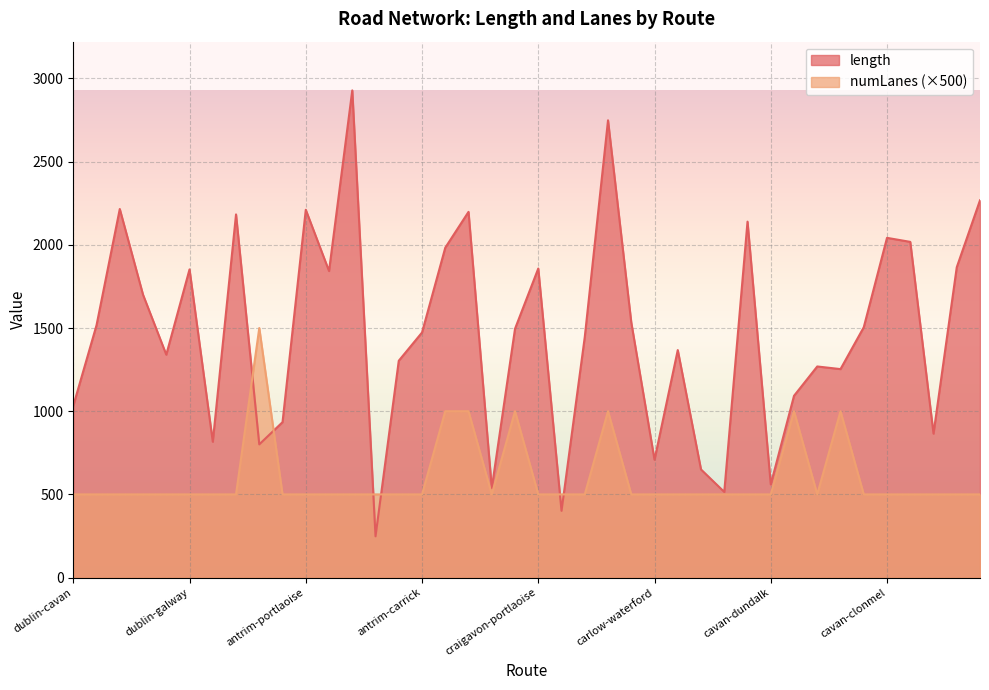

Which series has the largest total across all categories?

length